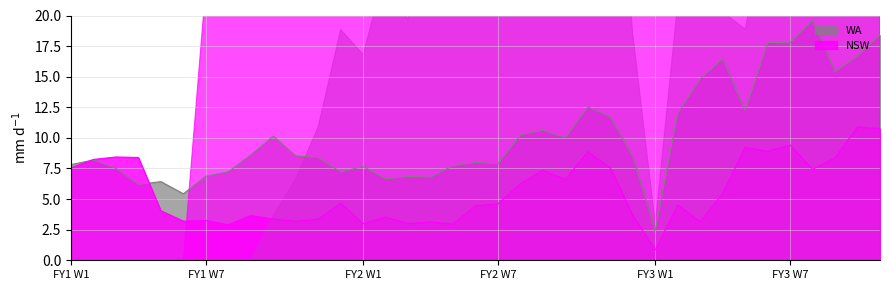

What is the average value of the NSW (FY2) series?

5.6